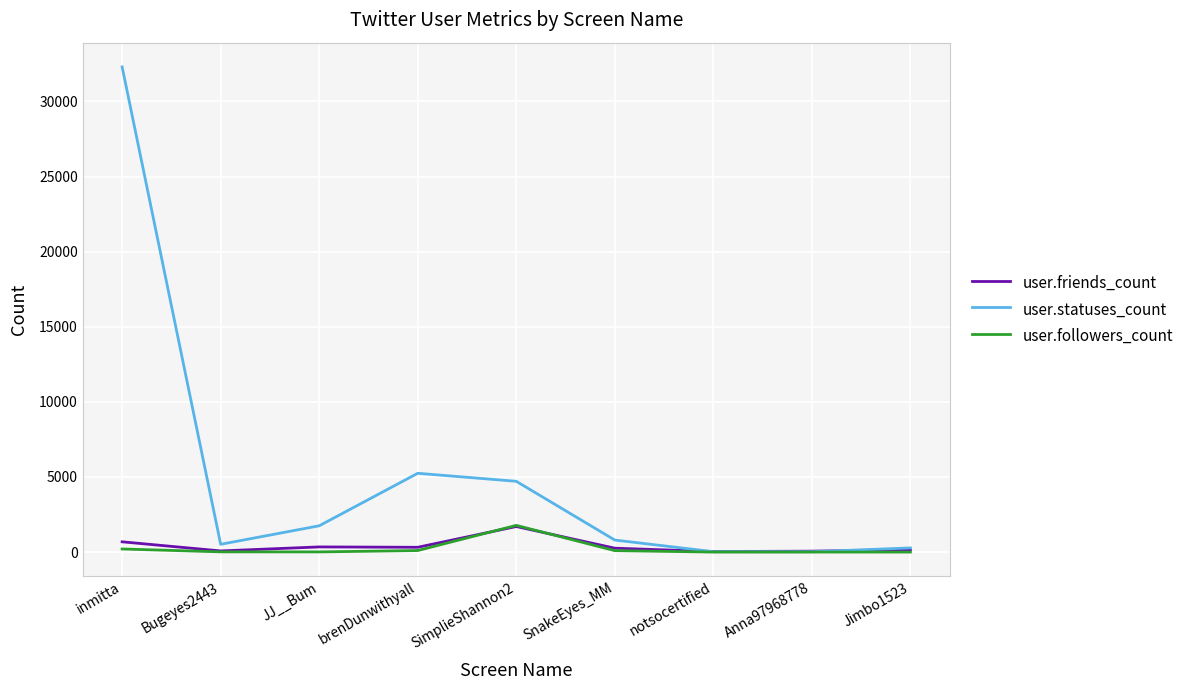

Is the value of user.followers_count at notsocertified greater than the value of user.statuses_count at SimplieShannon2?

No